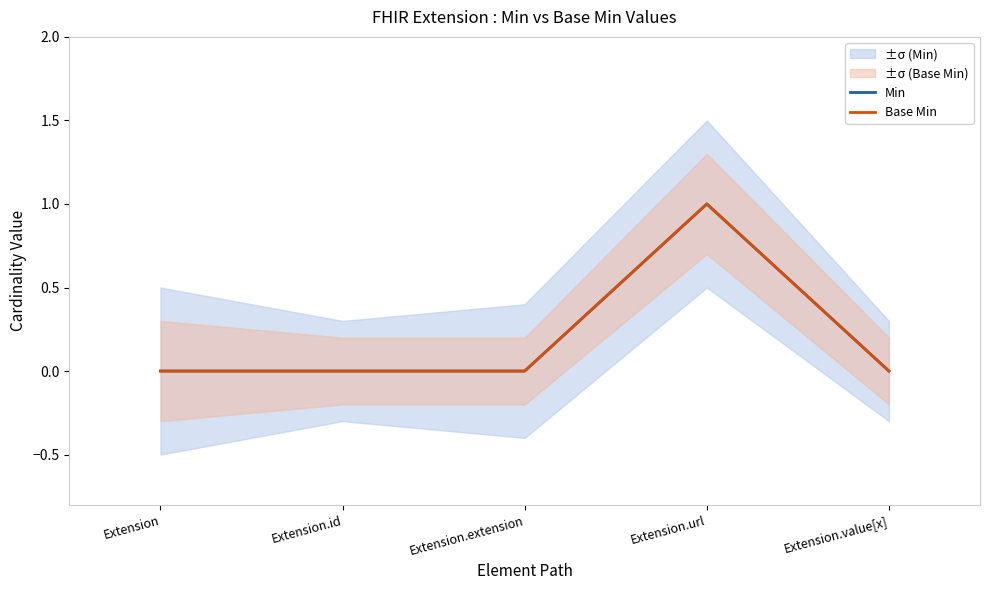

At how many categories does at least one series exceed 0?

1